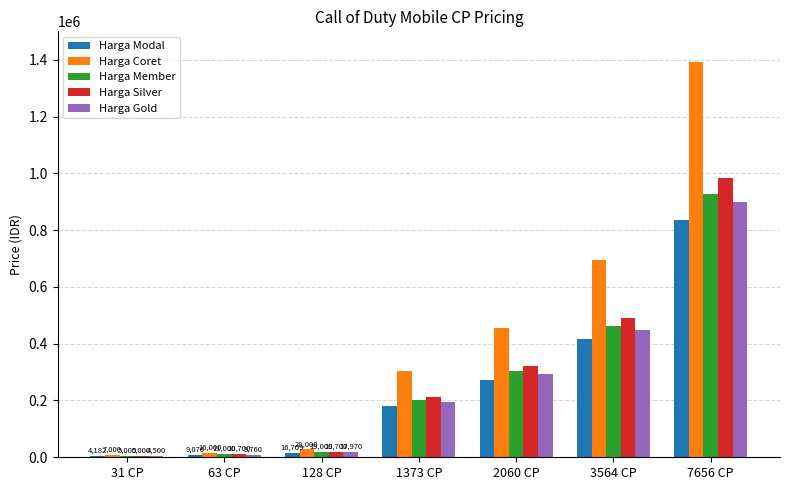

What is the sum of all Harga Modal values?

1735531